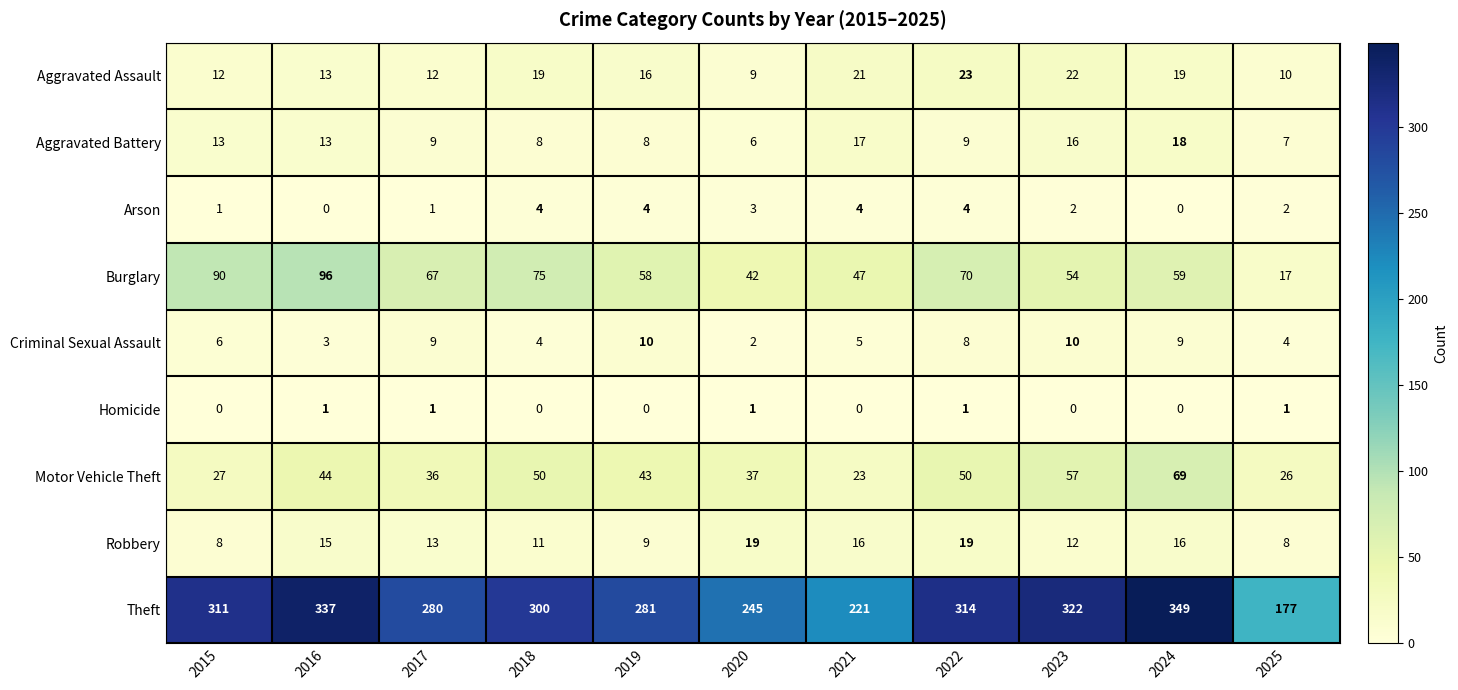

Rank the series by their maximum value, from lowest to highest.

Homicide, Arson, Criminal Sexual Assault, Aggravated Battery, Robbery, Aggravated Assault, Motor Vehicle Theft, Burglary, Theft